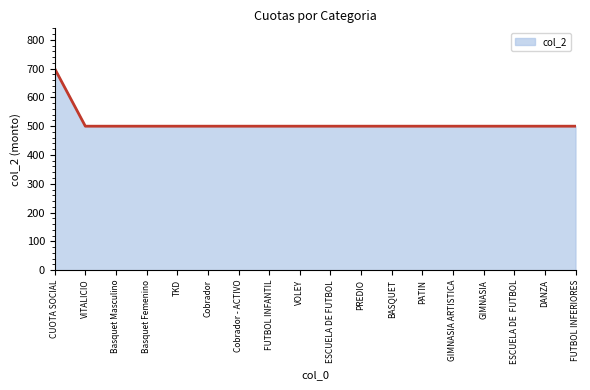

What is the difference between the maximum and minimum values?

200